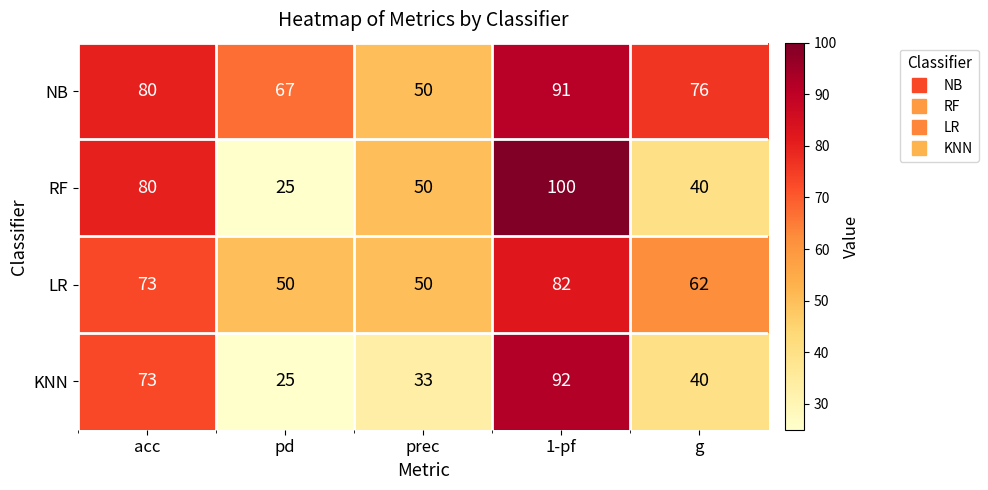

At which label does NB reach its peak?

1-pf